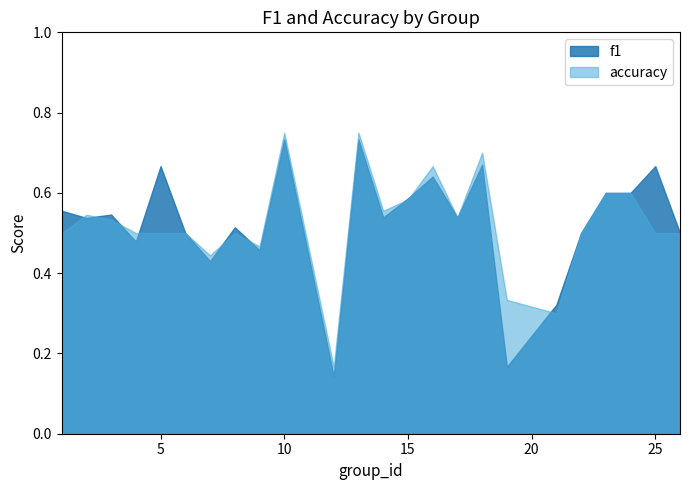

Reading left to right, what are all the values shown in this chart?

f1: 1=0.6	2=0.5	3=0.5	4=0.5	5=0.7	6=0.5	7=0.4	8=0.5	9=0.5	10=0.7	12=0.1	13=0.7	14=0.5	15=0.6	16=0.6	17=0.5	18=0.7	19=0.2	21=0.3	22=0.5	23=0.6	24=0.6	25=0.7	26=0.5
accuracy: 1=0.5	2=0.5	3=0.5	4=0.5	5=0.5	6=0.5	7=0.4	8=0.5	9=0.5	10=0.8	12=0.2	13=0.8	14=0.6	15=0.6	16=0.7	17=0.5	18=0.7	19=0.3	21=0.3	22=0.5	23=0.6	24=0.6	25=0.5	26=0.5